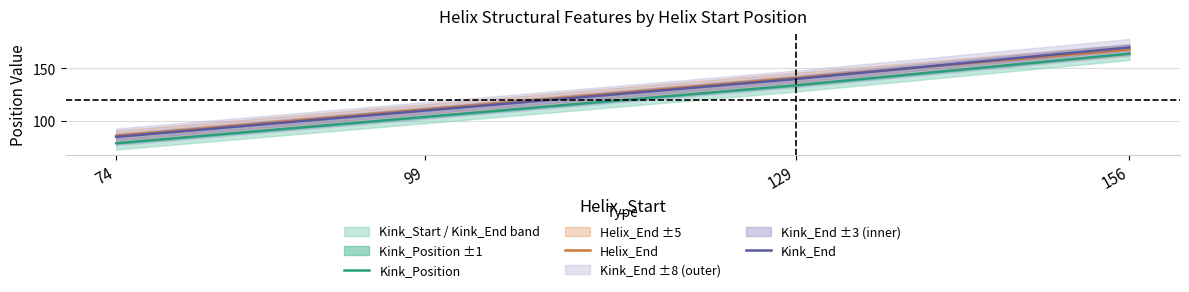

Which series changed the most between 99 and 156?

Kink_Position